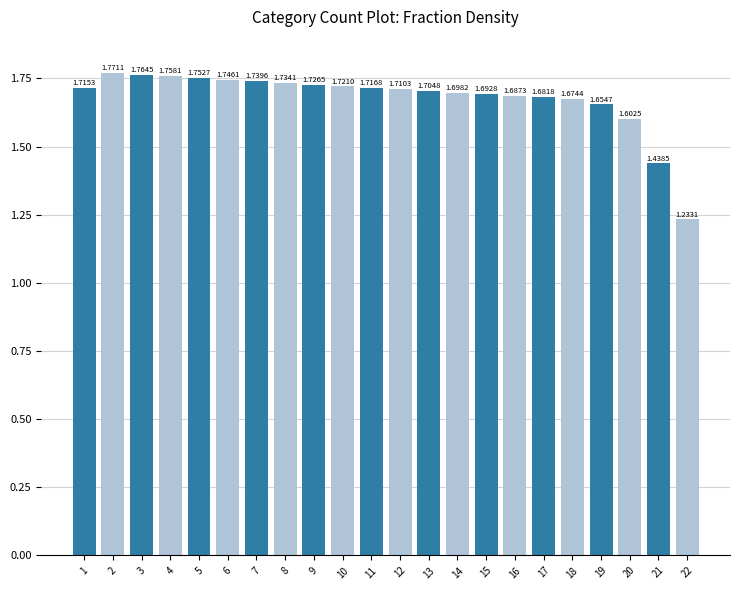

Which label corresponds to the smallest value in the chart?

22